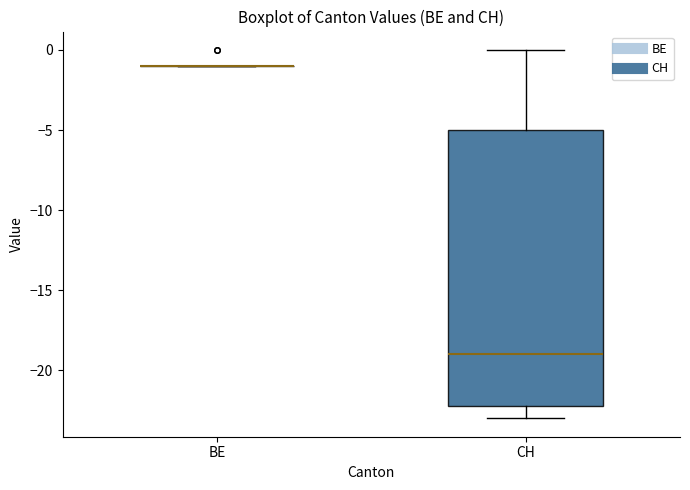

Comparing the boxes themselves (not the whiskers), which one is the tallest?

CH